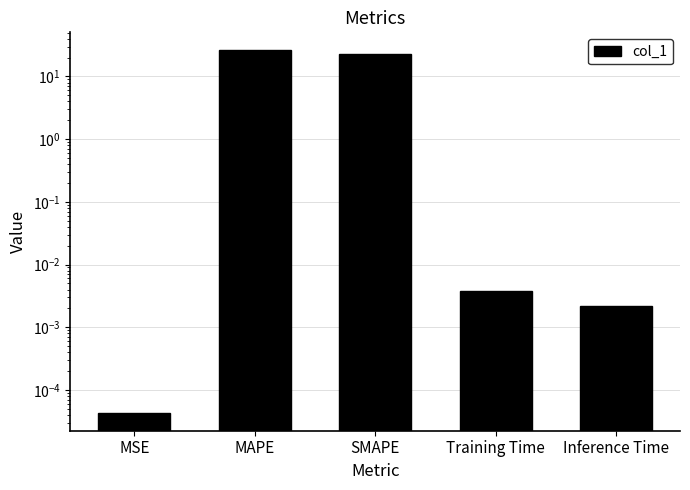

Where is the data nearest to the value 13?

SMAPE